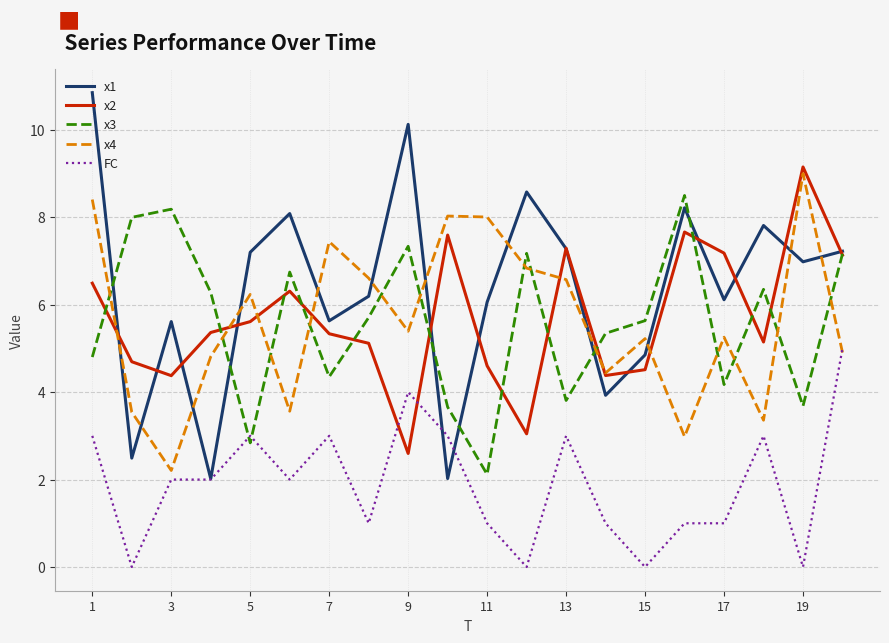

Which series ends up on top after the final intersection of x2 and FC?

x2